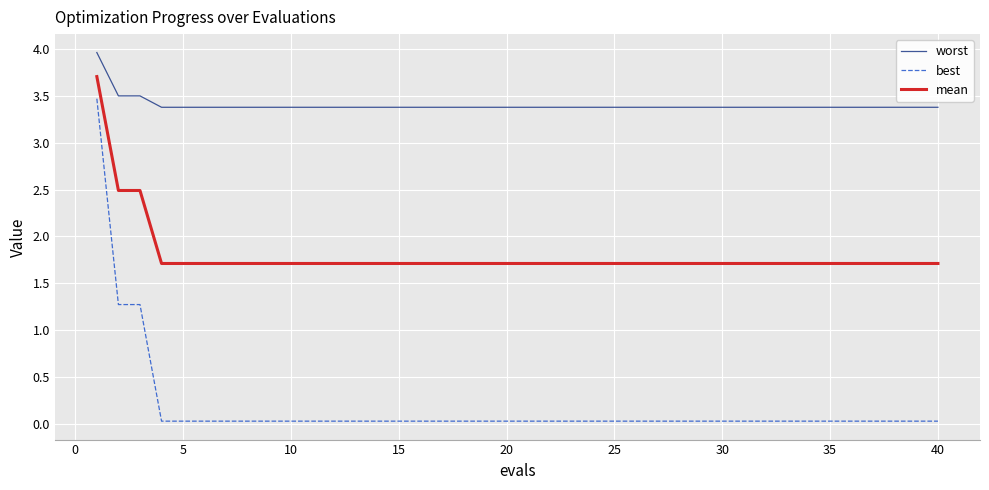

What is the average value of the worst series?

3.4